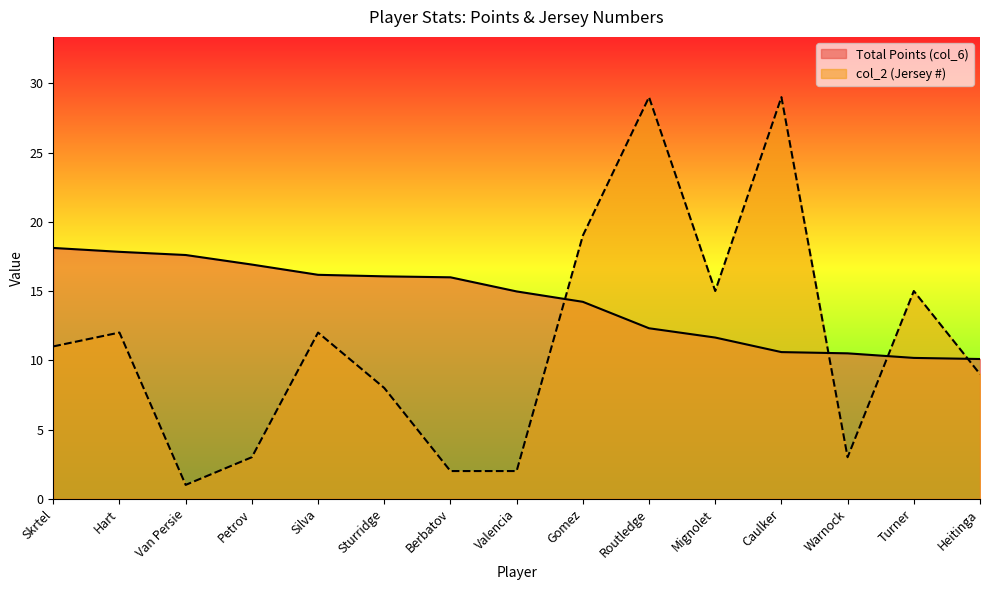

At which label is Total Points (col_6) closest to 14?

Gomez